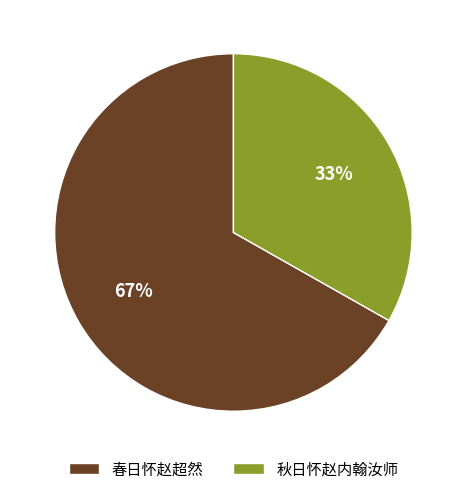

Rank the categories by value from highest to lowest.

春日怀赵超然, 秋日怀赵内翰汝师